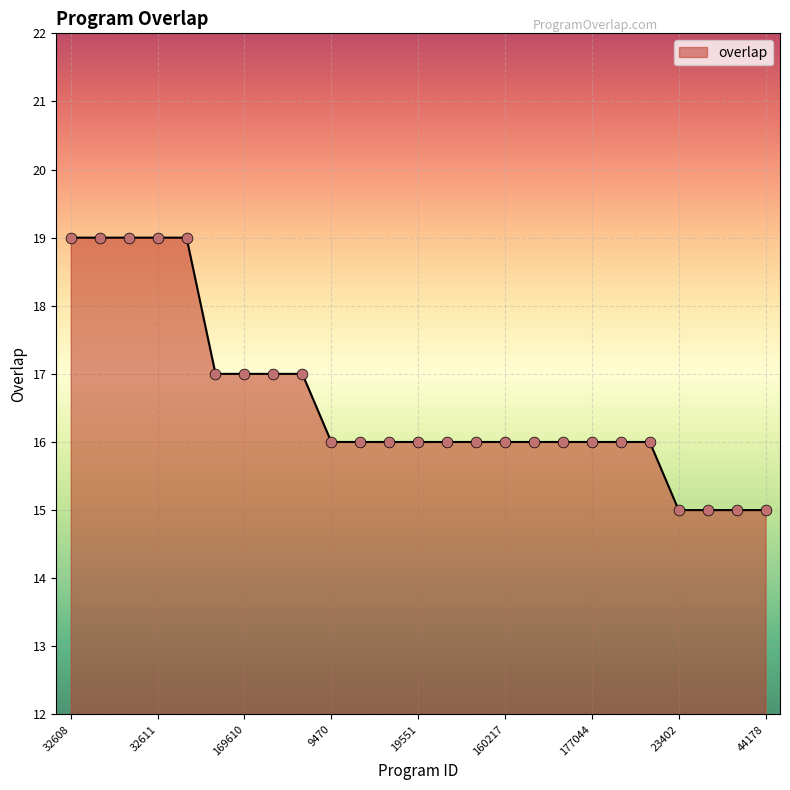

What is the maximum value shown in the chart?

19